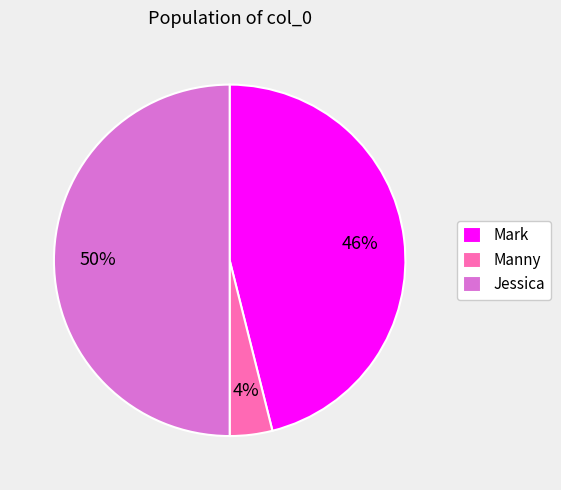

Which slice represents more than half of the pie?

Jessica